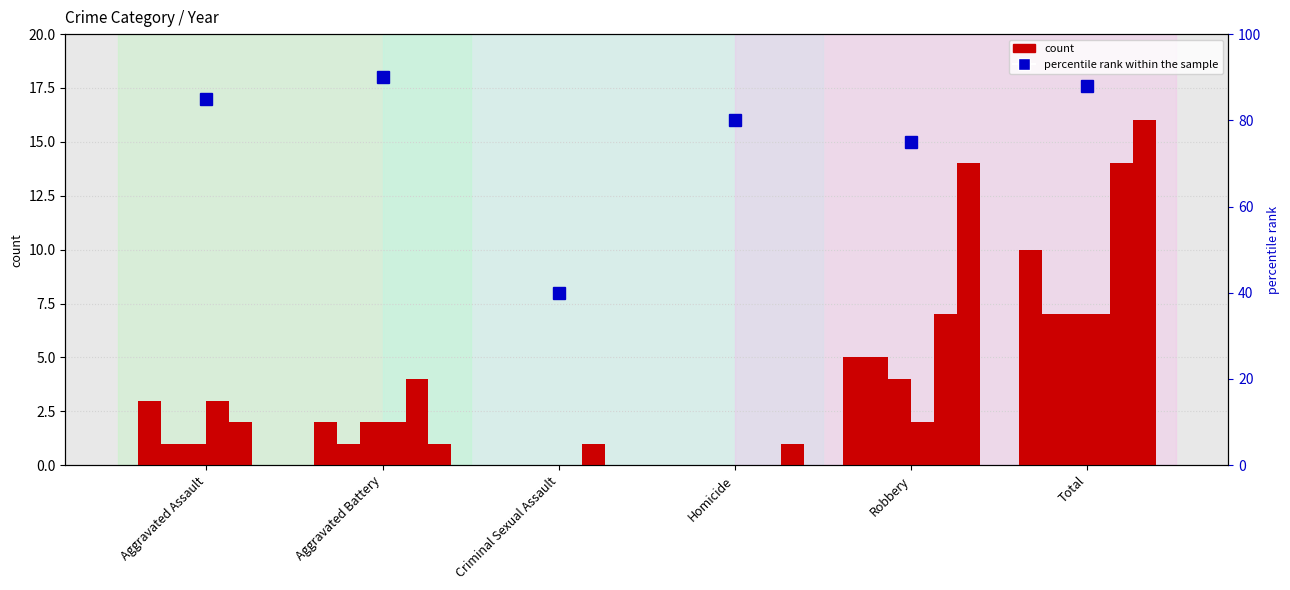

What is the label of the 1st bar from the left?

Aggravated Assault